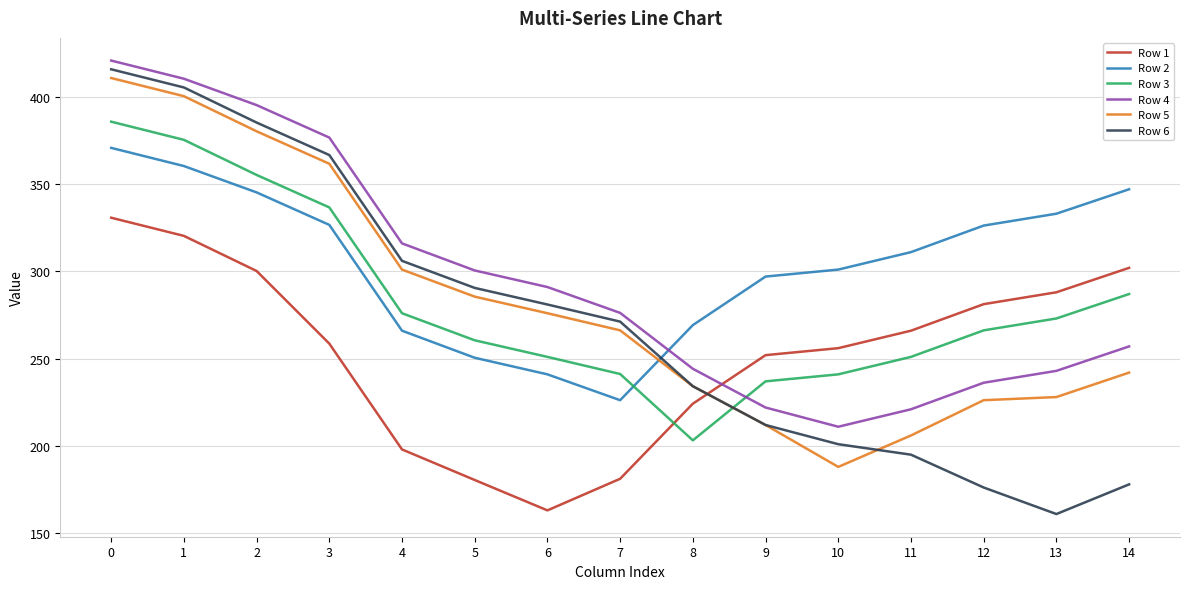

True or false: Row 2 and Row 3 intersect in this chart.

True